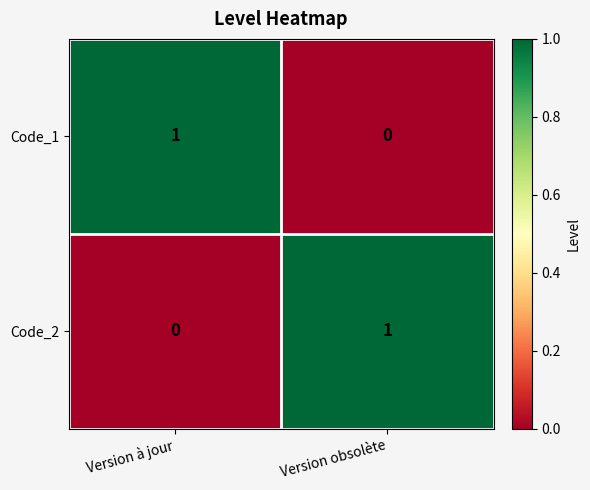

The value of Code_2 at Version à jour is 0. True or false?

True